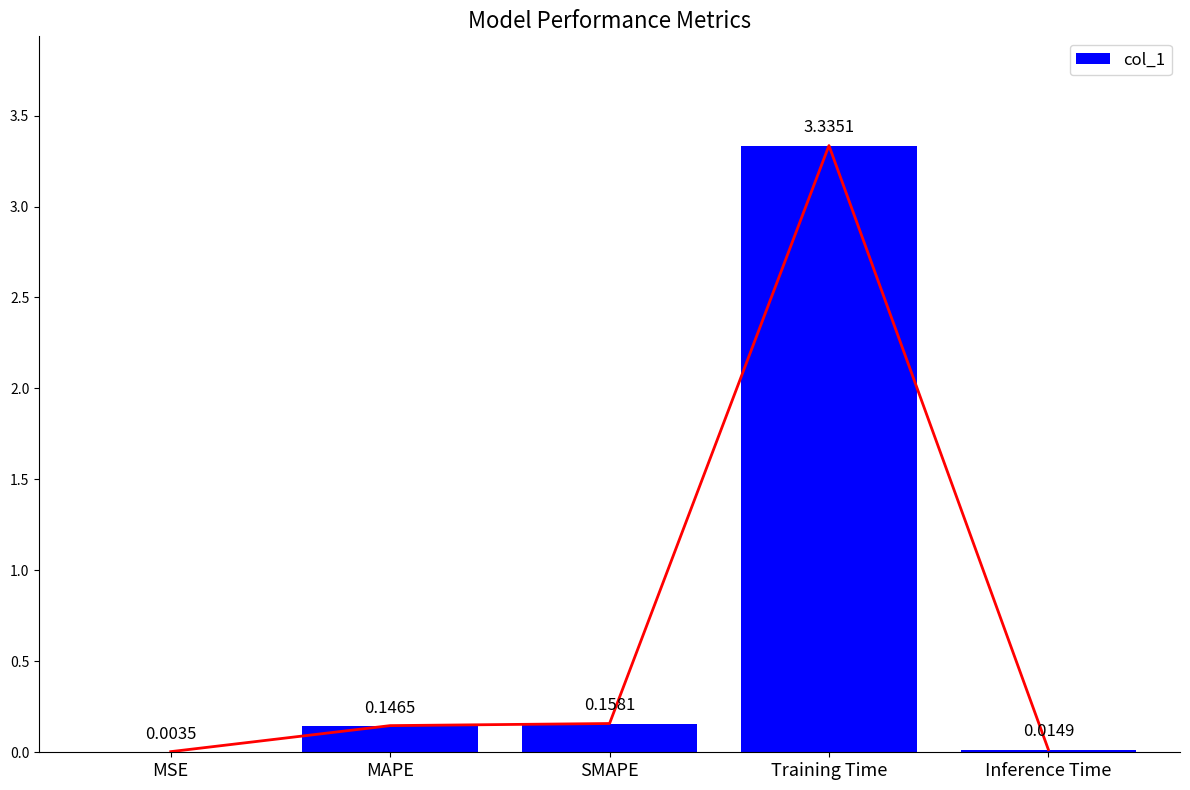

At which category does the chart reach its minimum across all series?

MSE